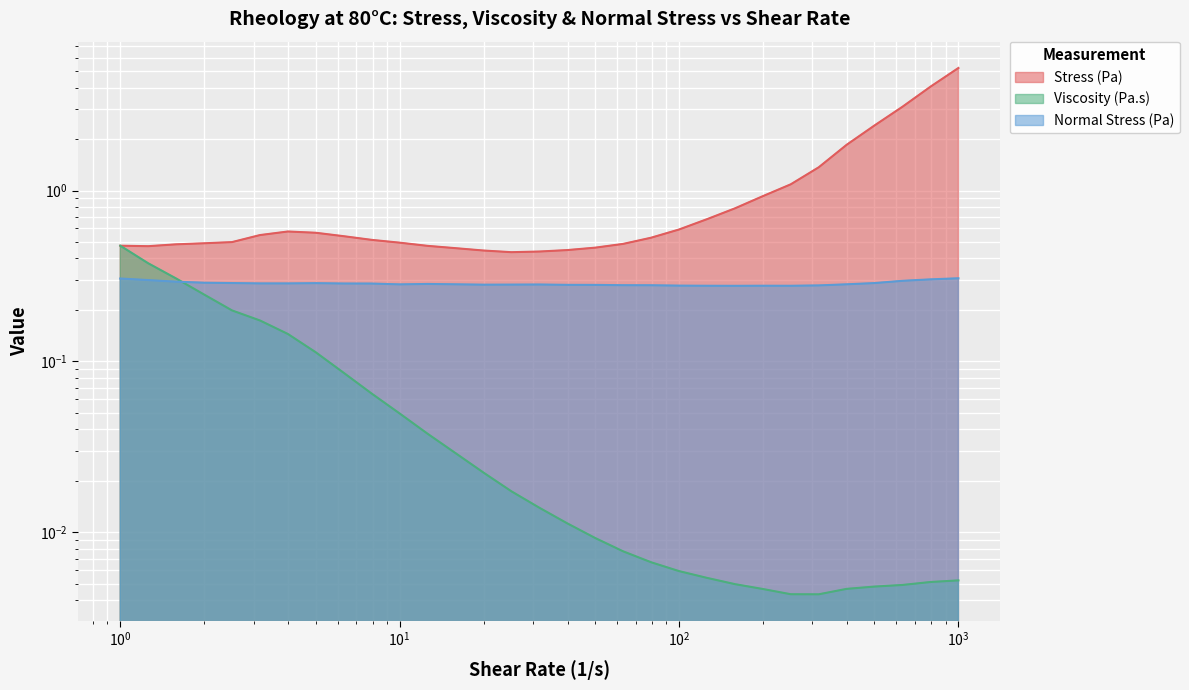

True or false: Normal Stress (Pa) and Stress (Pa) intersect in this chart.

False